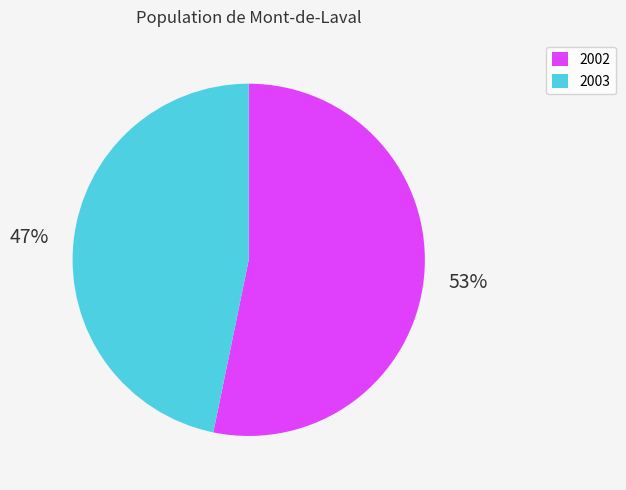

True or false: 2003 accounts for 54% of the total.

False